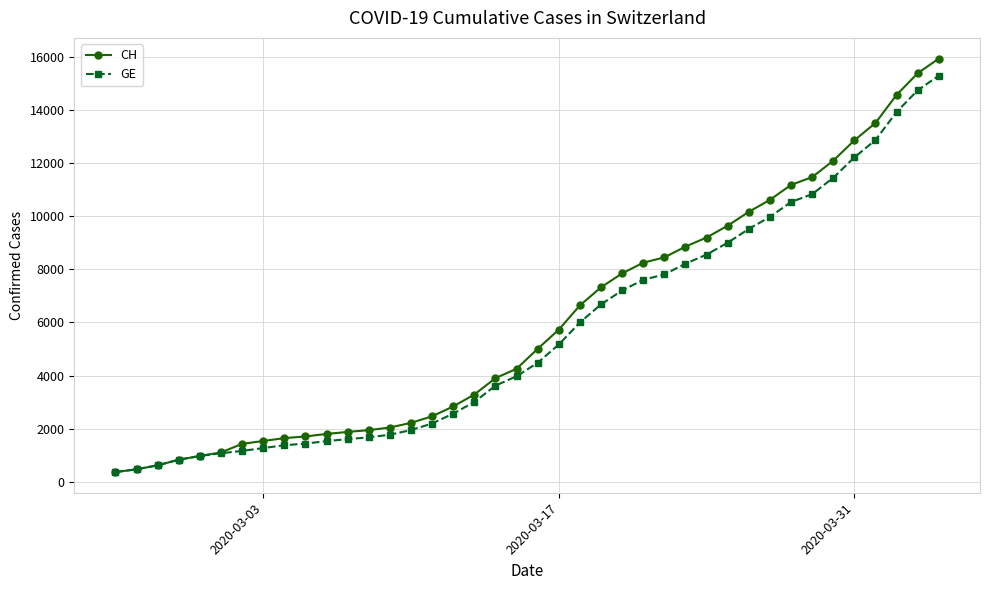

What is the highest value of the CH series?

15926